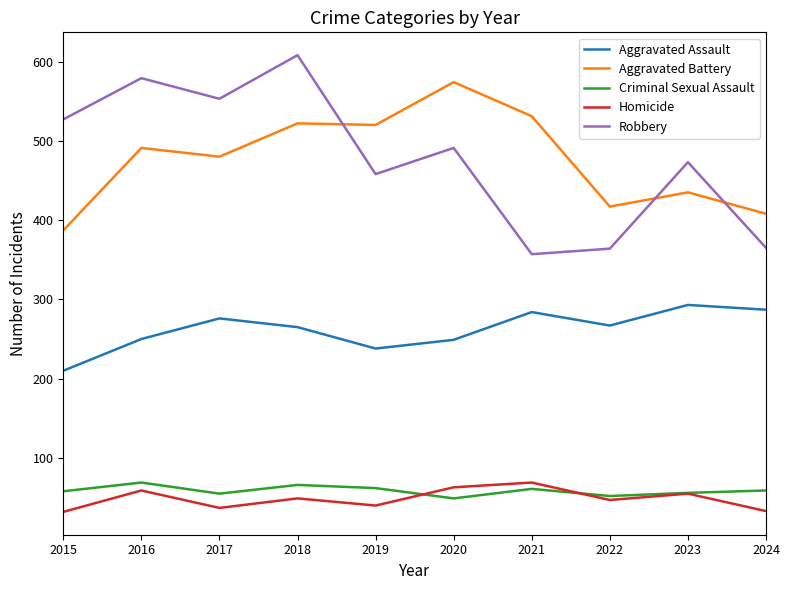

Which series has the largest range (max minus min)?

Robbery